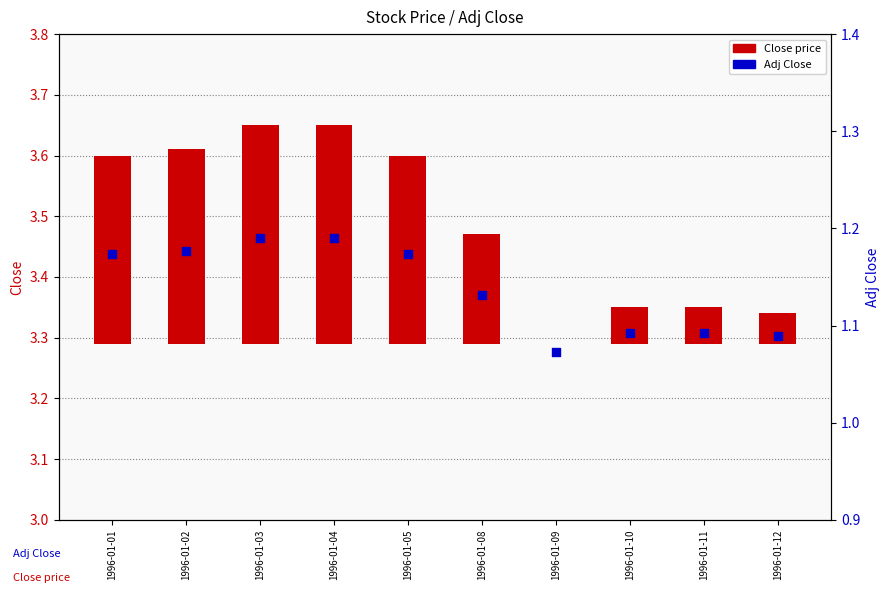

At how many categories does at least one series exceed 0?

10